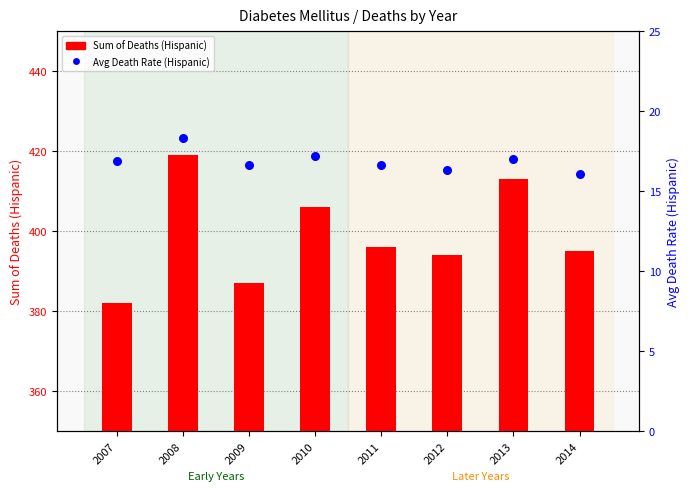

At how many categories does at least one series exceed 378?

8